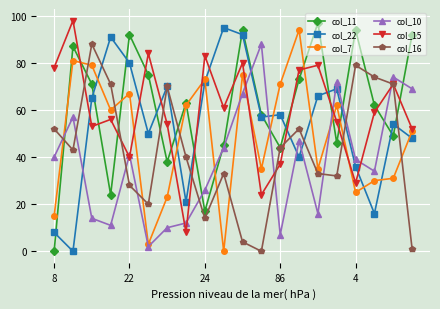

What is the difference between the second highest and minimum values in the col_22 series?

92